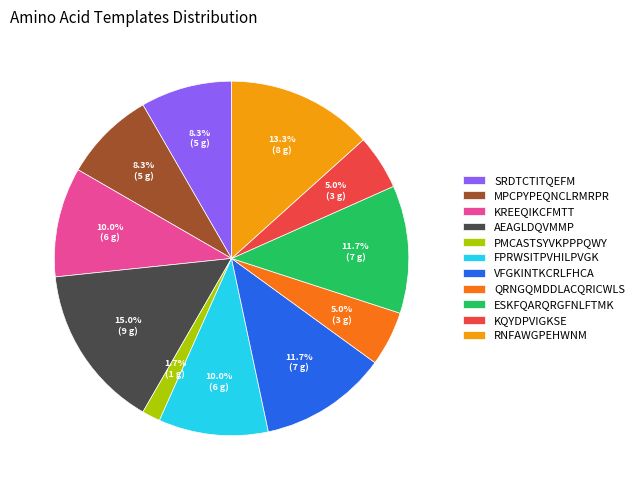

What portion of the pie excludes KREEQIKCFMTT?

90.0%